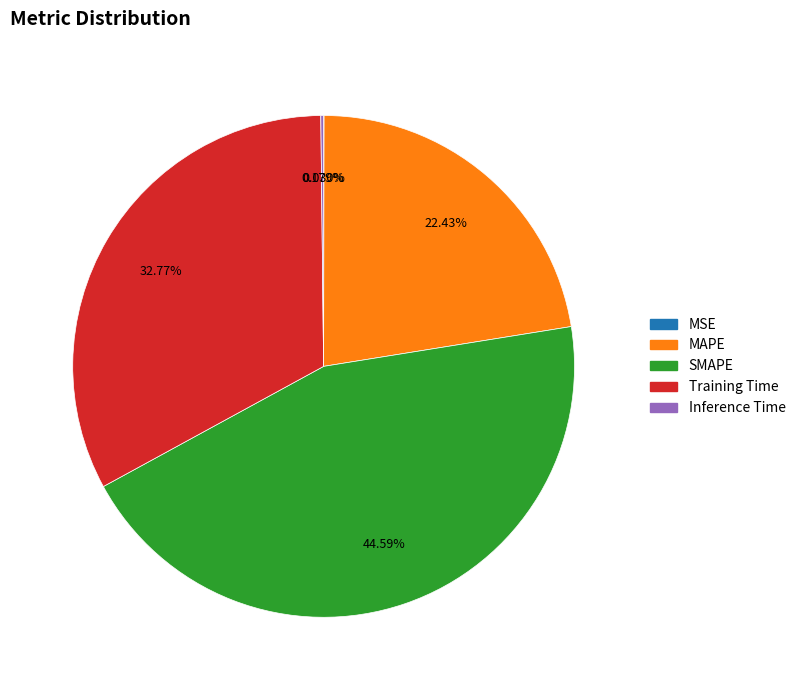

Do MAPE and SMAPE together represent more than half of the pie?

Yes